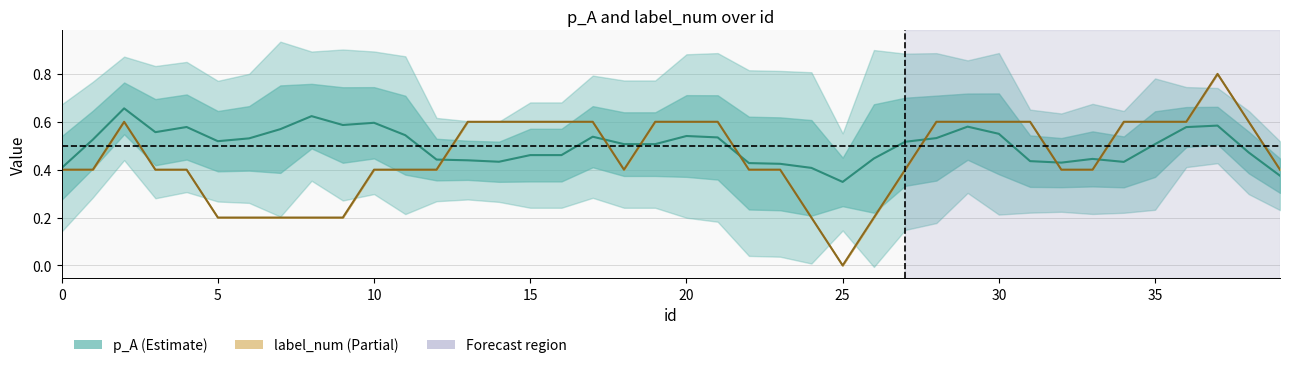

List the series in order of their overall mean, lowest first.

label_num, p_A